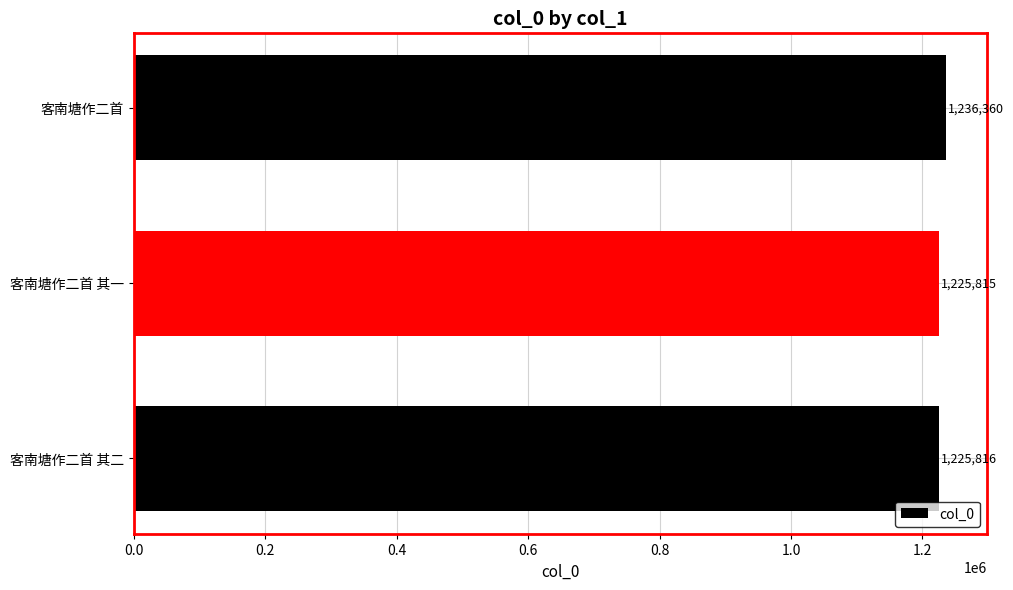

List the labels in order of value, largest first.

客南塘作二首, 客南塘作二首 其二, 客南塘作二首 其一